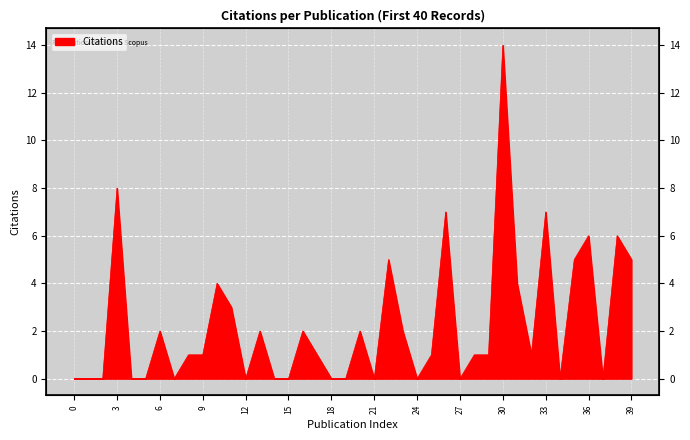

Rank the categories by value from highest to lowest.

30, 3, 26, 33, 36, 38, 22, 35, 39, 10, 31, 11, 6, 13, 16, 20, 23, 8, 9, 17, 25, 28, 29, 32, 0, 1, 2, 4, 5, 7, 12, 14, 15, 18, 19, 21, 24, 27, 34, 37